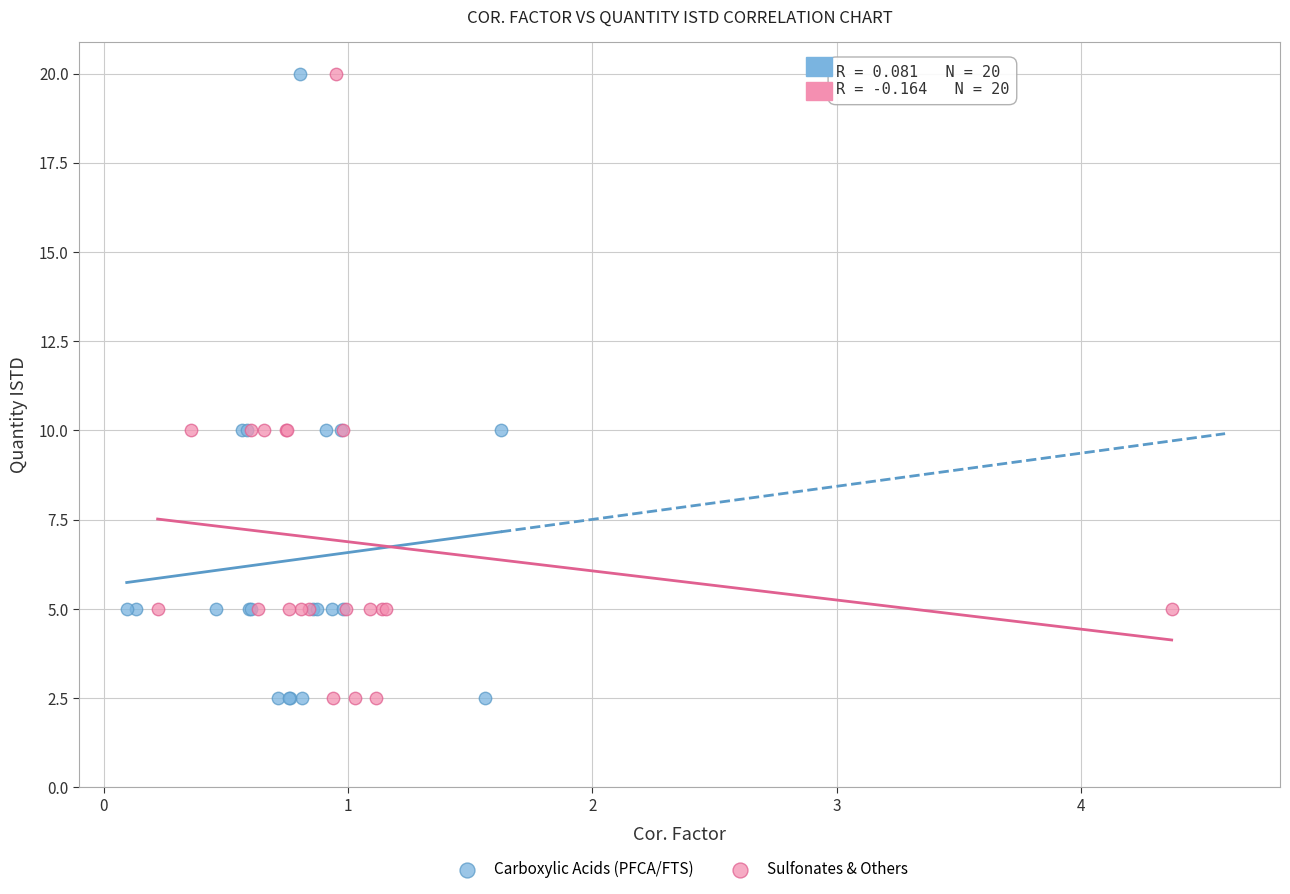

What are all the series names shown in the legend?

Carboxylic Acids (PFCA/FTS), Sulfonates & Others